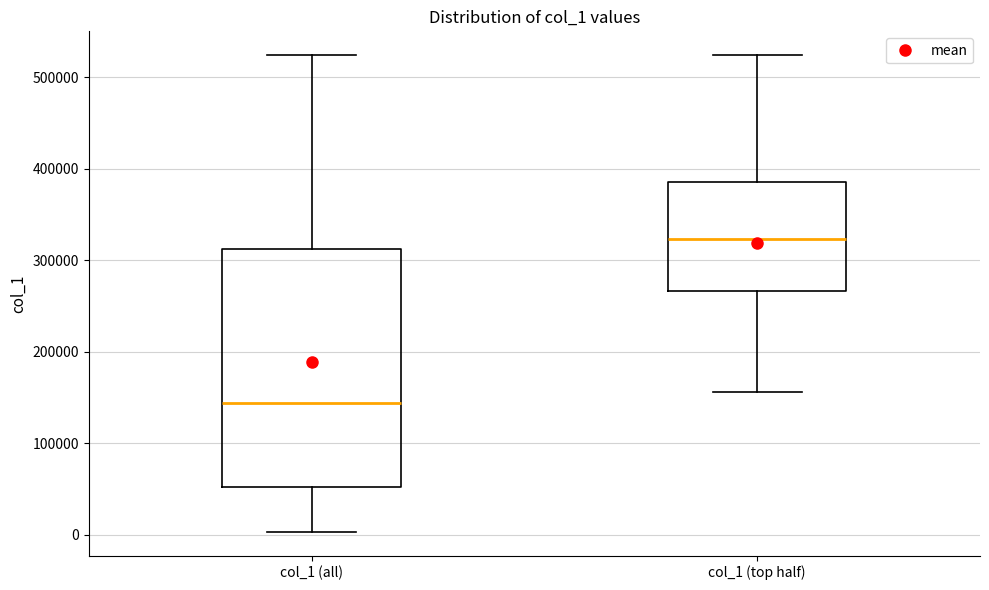

Which box has the highest median line?

col_1 (top half)